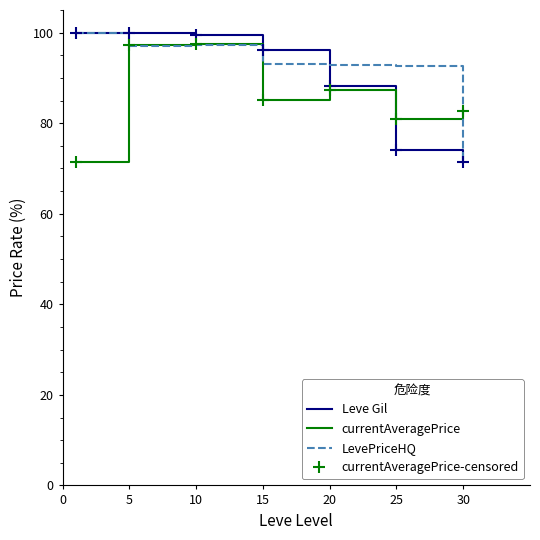

List the series in order of their overall mean, lowest first.

currentAveragePrice, Leve Gil, LevePriceHQ